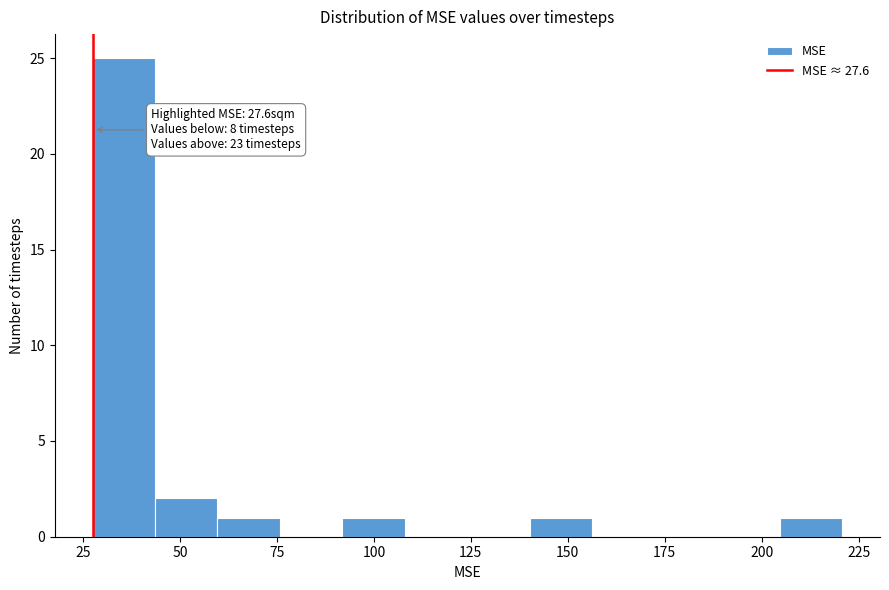

Read against the x-axis, roughly where is the centre of the tallest bar?

35